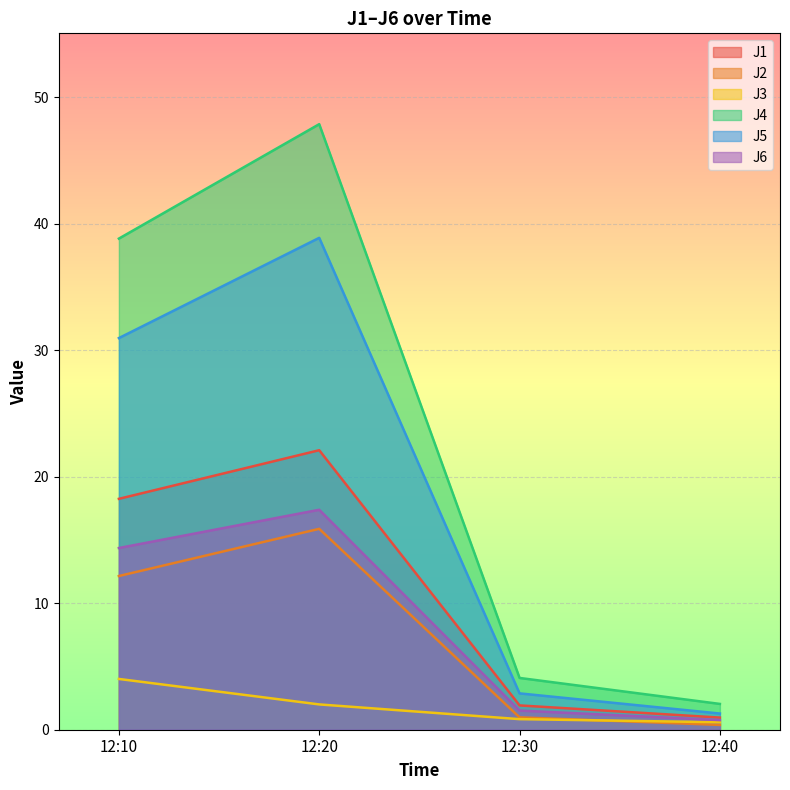

At how many categories does at least one series exceed 27?

2